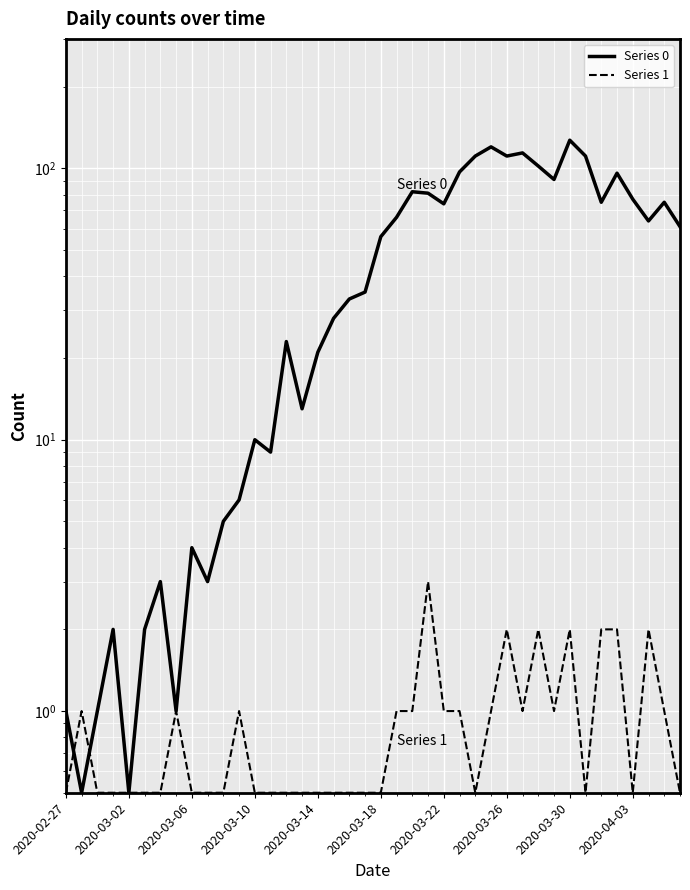

Which series has the widest spread of values?

Series 0